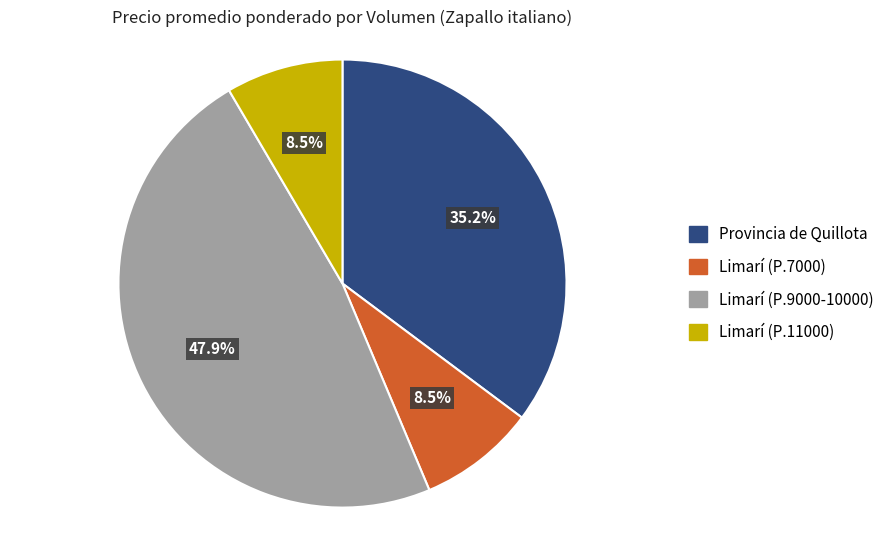

How many slices are in this pie chart?

4